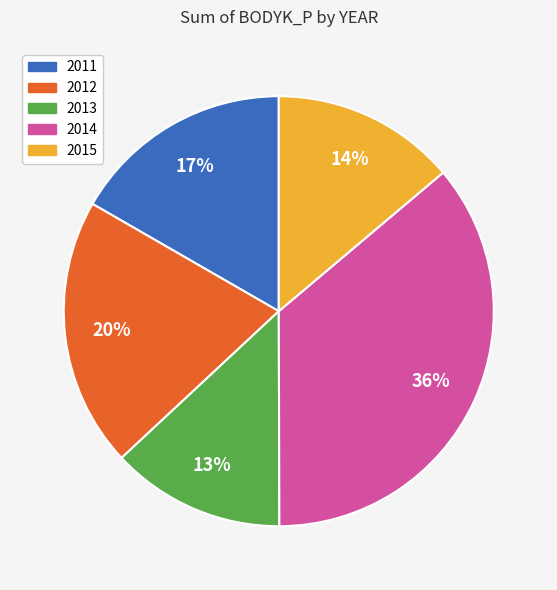

Is there any slice that represents more than half of the pie?

No